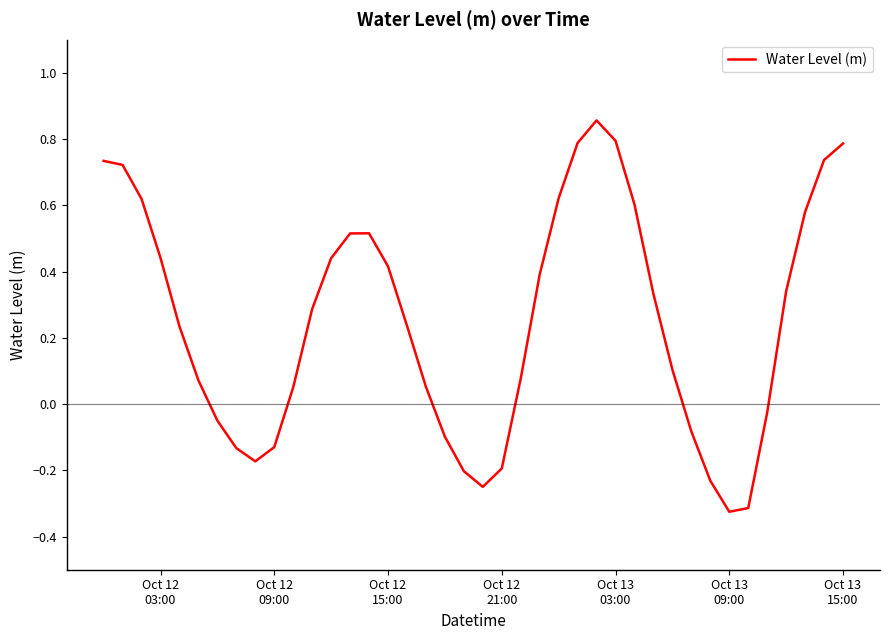

What is the difference between the maximum and minimum values?

1.2